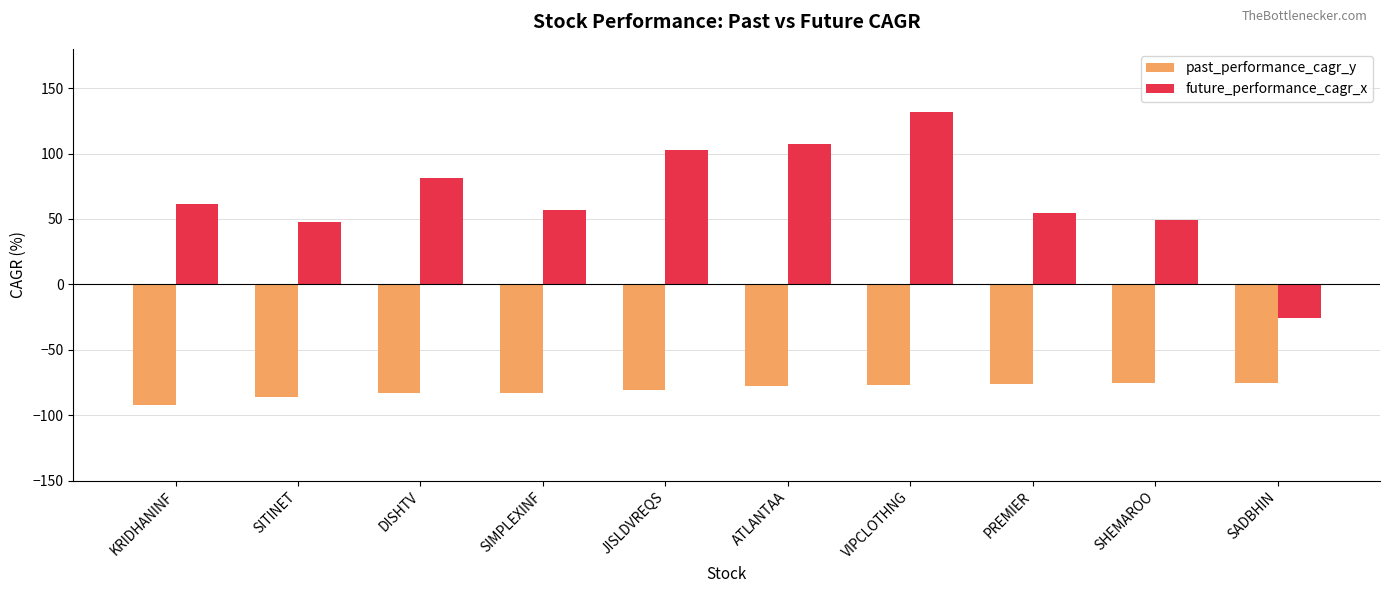

Which series has the widest spread of values?

future_performance_cagr_x